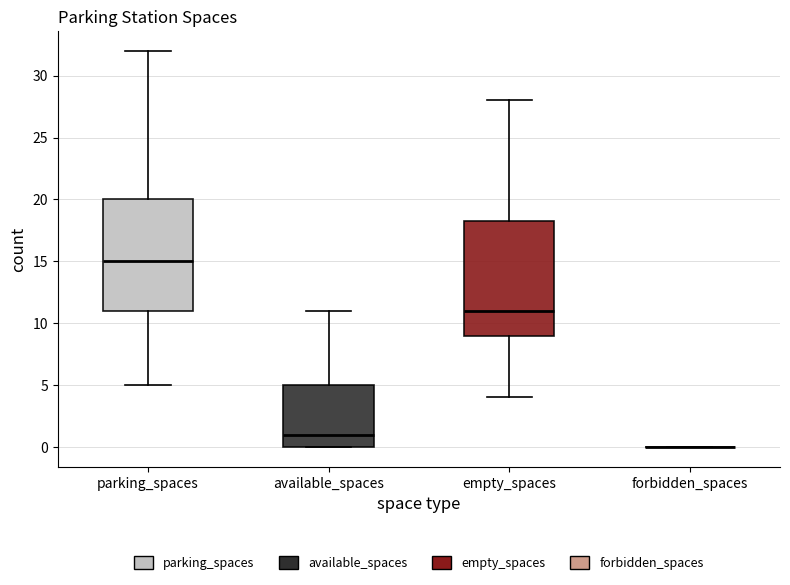

Reading left to right, transcribe this box plot: for each box, give where its median line is, the range the box spans, and where its two whiskers end, as read against the y-axis. The values are not printed on the chart, so give them approximately, as read against the axis.

parking_spaces: median 15.0, box 11.0 to 20.0, whiskers 5.0 to 32.0
available_spaces: median 1.0, box 0.0 to 5.0, whiskers 0.0 to 11.0
empty_spaces: median 11.0, box 9.0 to 18.5, whiskers 4.0 to 28.0
forbidden_spaces: box collapsed to a line at 0.0, whiskers 0.0 to 0.0